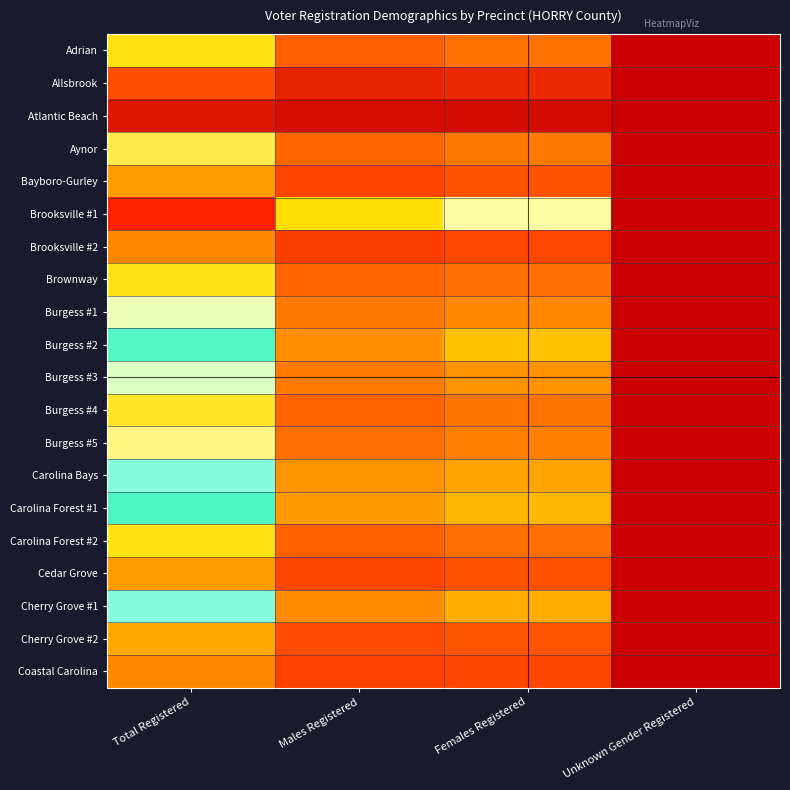

Between Total Registered and Males Registered, which series saw the biggest shift?

Brooksville #1